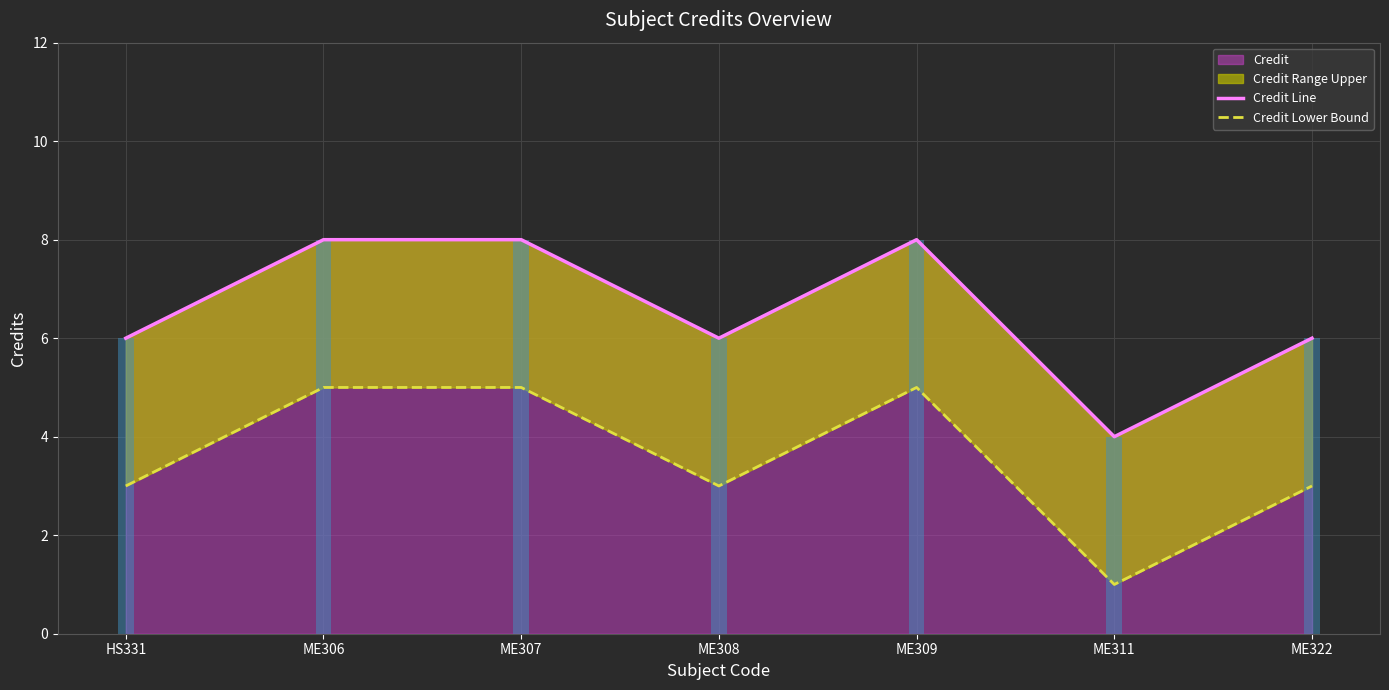

Rank the series at HS331 from highest to lowest value.

Credit Line, Credit Lower Bound